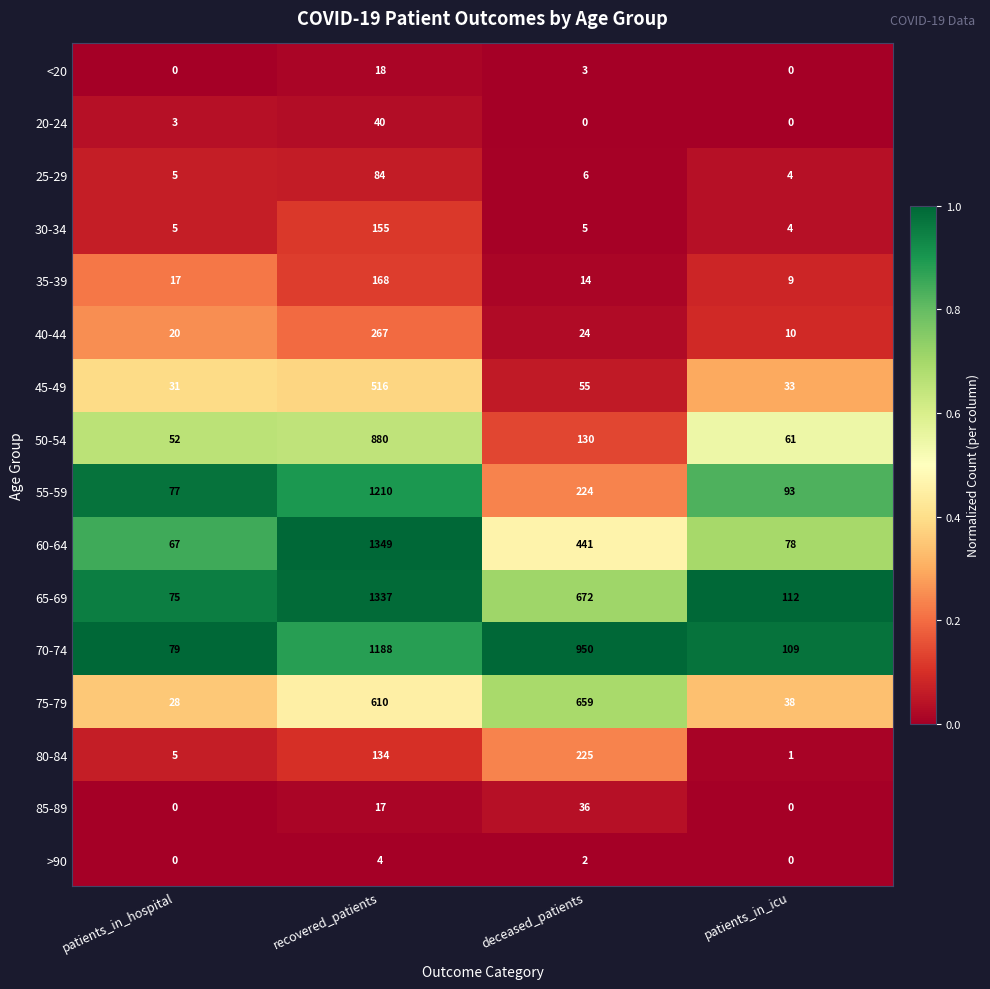

Which series has the widest spread of values?

60-64